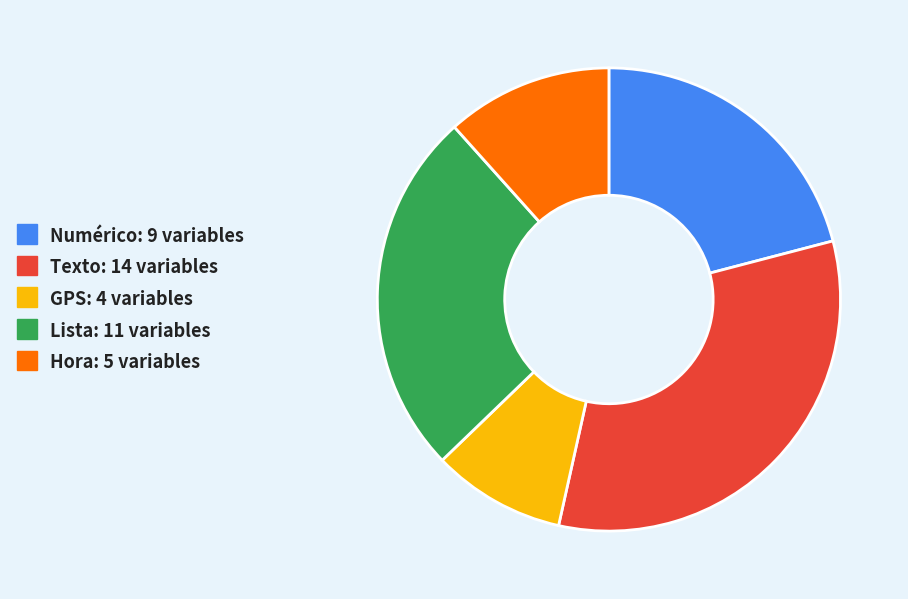

Rank the categories by value from highest to lowest.

Texto, Lista, Numérico, Hora, GPS